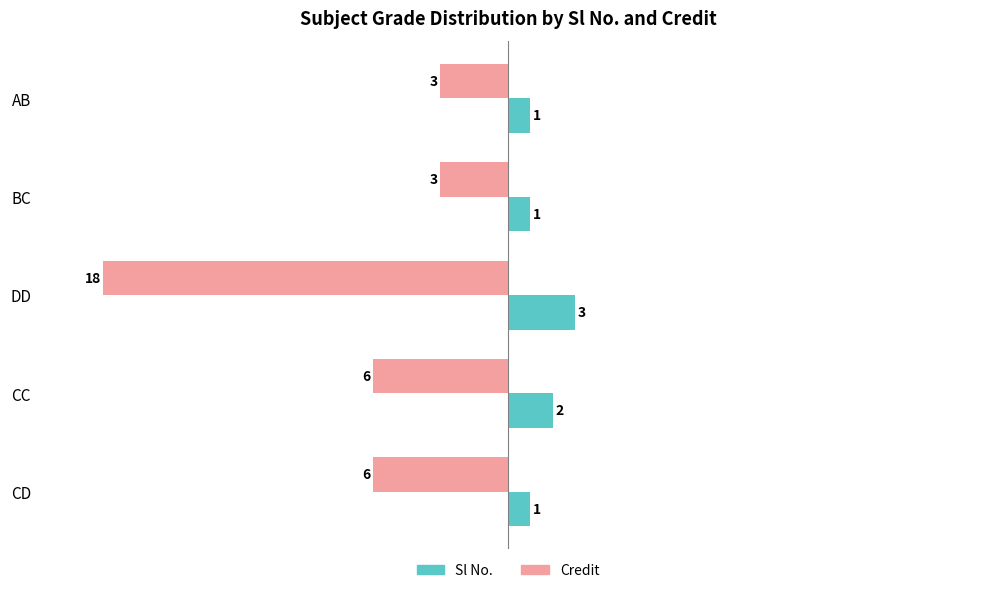

What is the total value across all series at CC?

-4